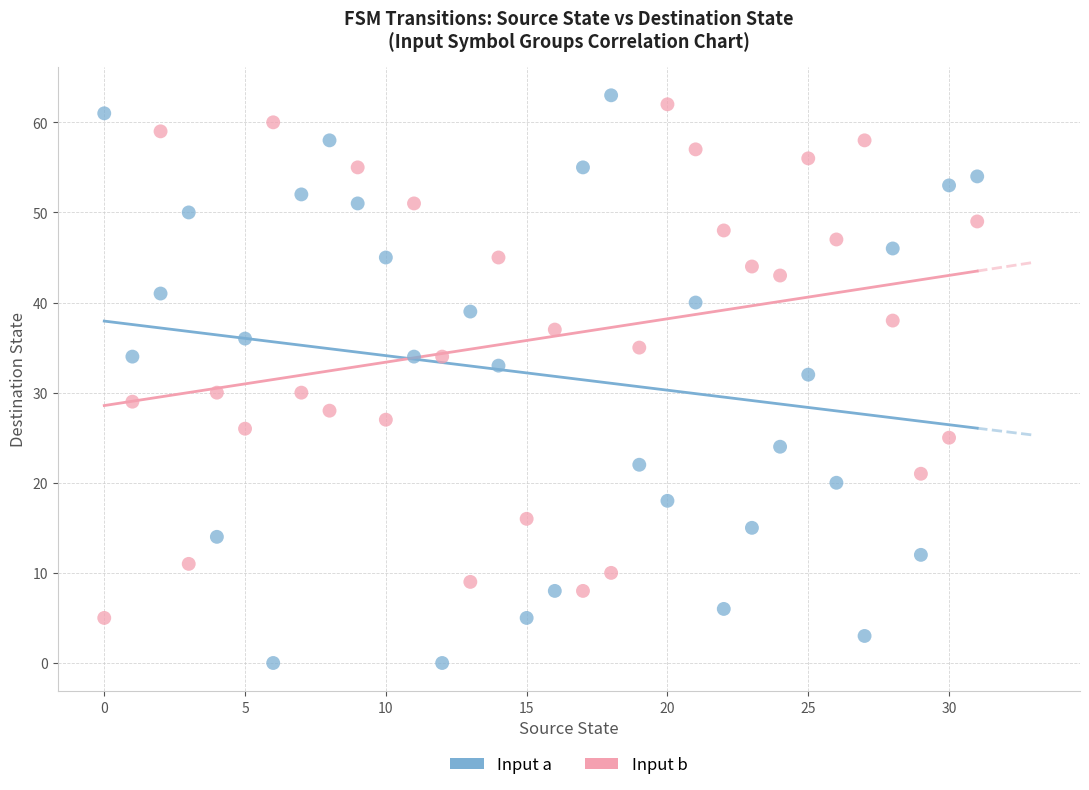

Which series contains the lowest Y value?

Input a